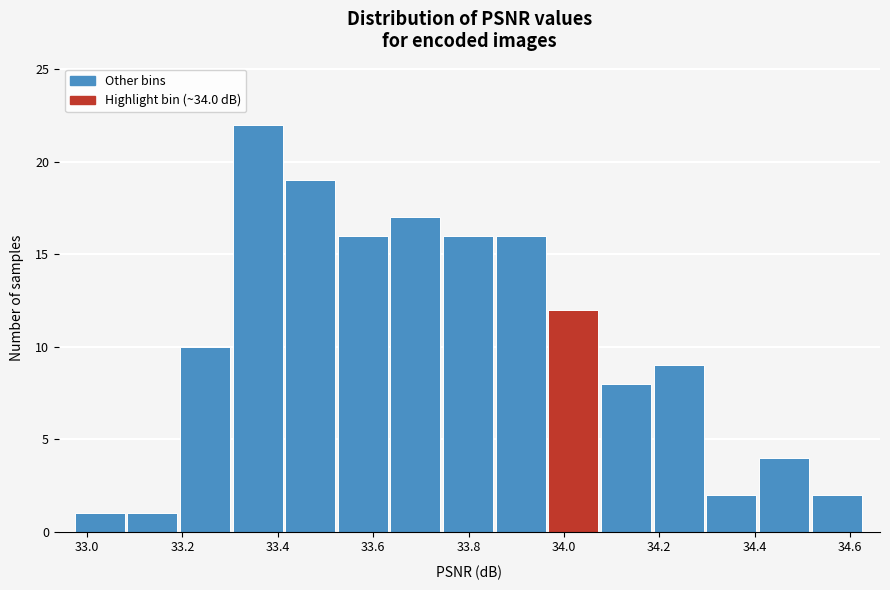

Reading left to right, transcribe this chart: for each bar, give the range it covers on the x-axis and its height. Neither the bar edges nor the heights are printed on the chart, so give them approximately, as read against the axes.

32.98 to 33.08: 1
33.08 to 33.20: 1
33.20 to 33.30: 10
33.30 to 33.42: 22
33.42 to 33.52: 19
33.52 to 33.64: 16
33.64 to 33.74: 17
33.74 to 33.86: 16
33.86 to 33.96: 16
33.96 to 34.08: 12
34.08 to 34.18: 8
34.18 to 34.30: 9
34.30 to 34.40: 2
34.40 to 34.52: 4
34.52 to 34.62: 2